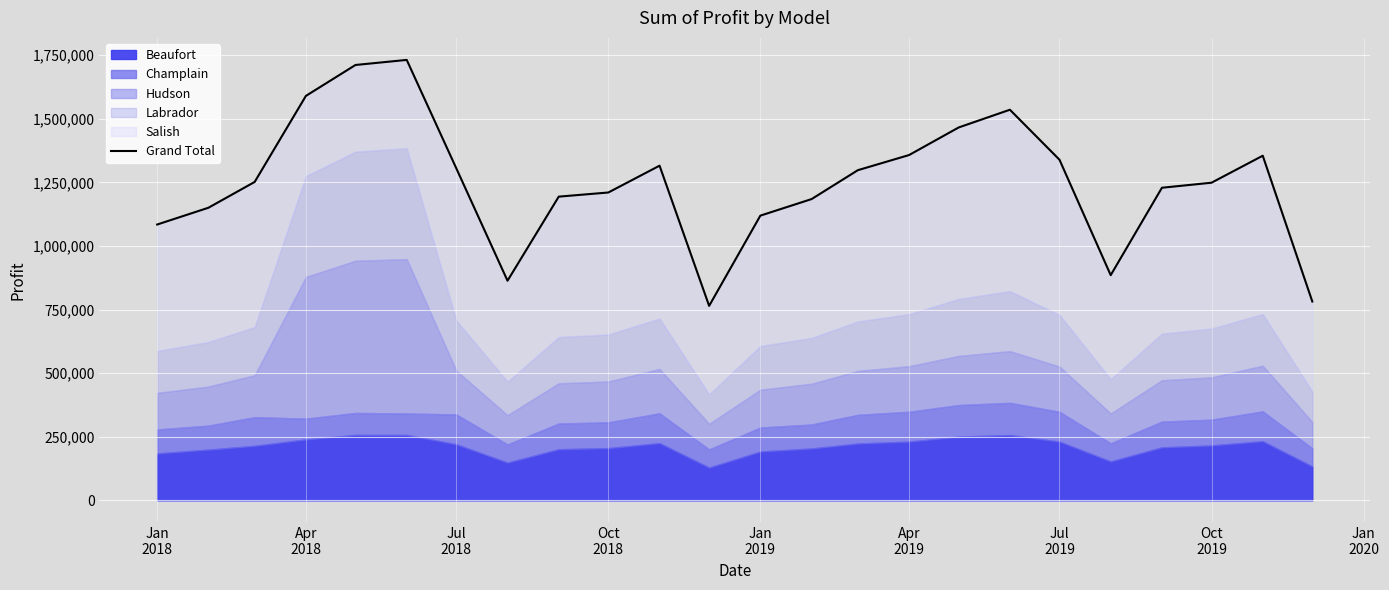

What is the minimum value for Beaufort?

129000.0